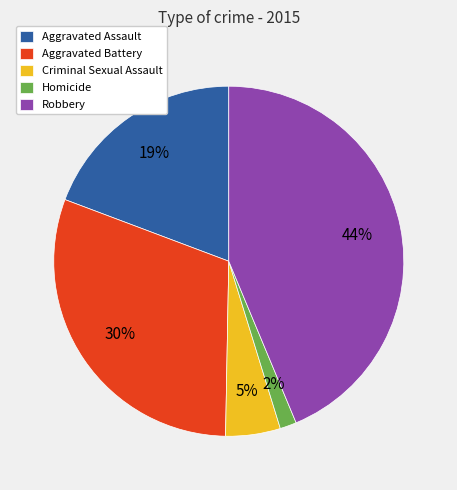

Is Aggravated Battery the majority of the pie?

No